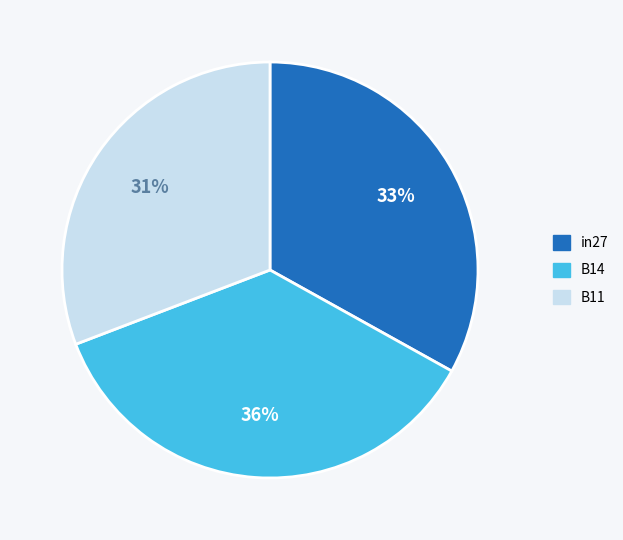

What is the largest slice in the pie chart?

B14